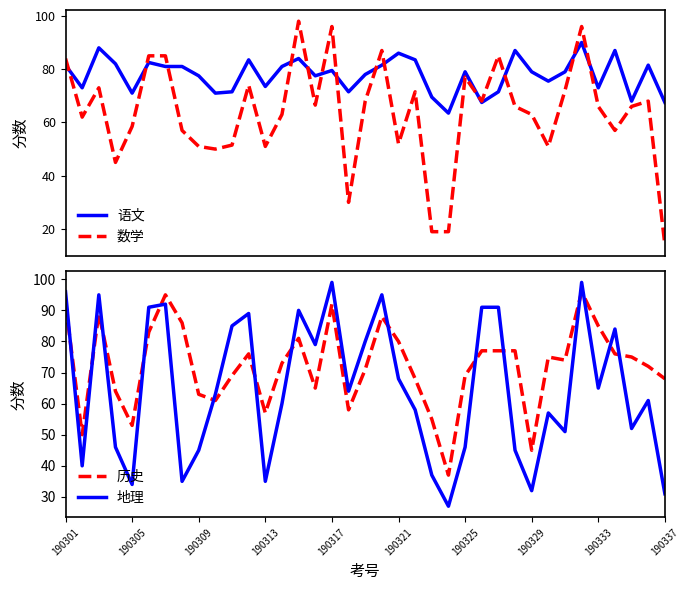

What is the highest value of the 语文 series?

90.0